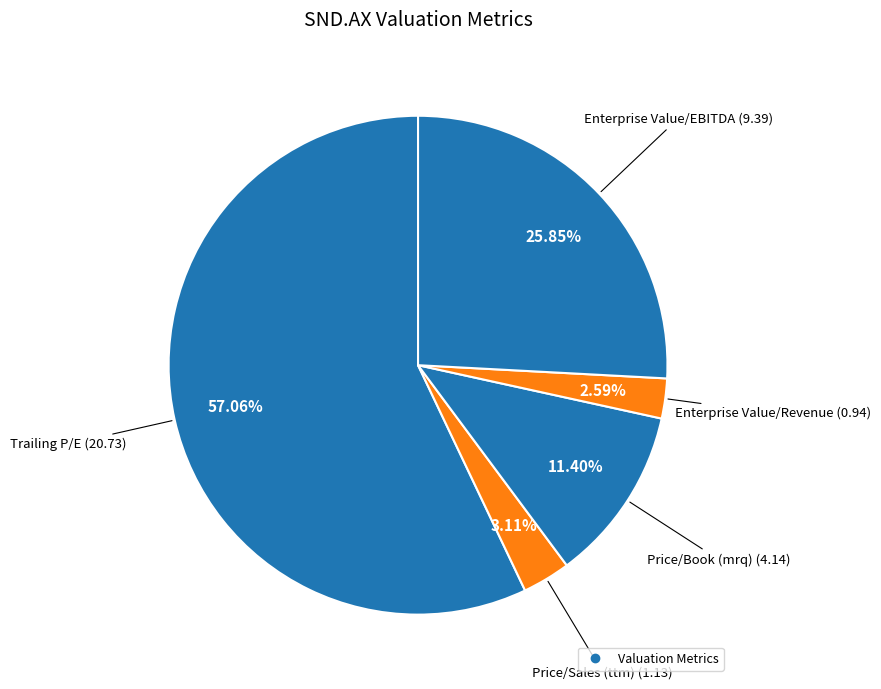

To the nearest percent, what is the average slice percentage?

20%